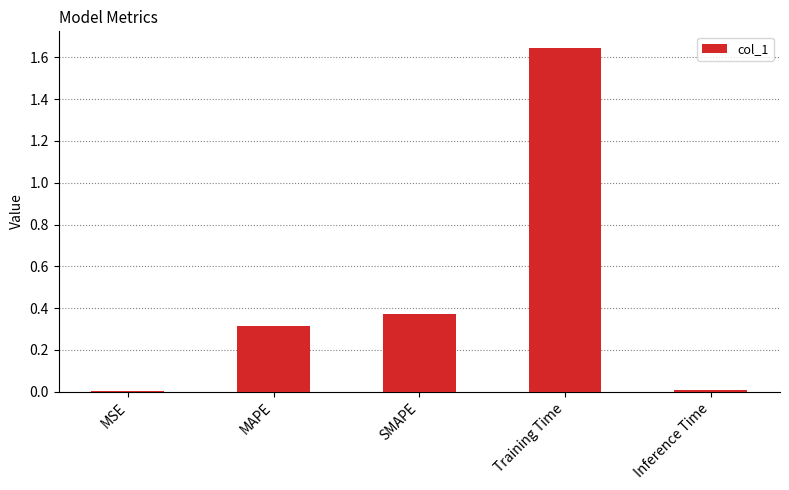

At which category does the chart reach its peak across all series?

Training Time